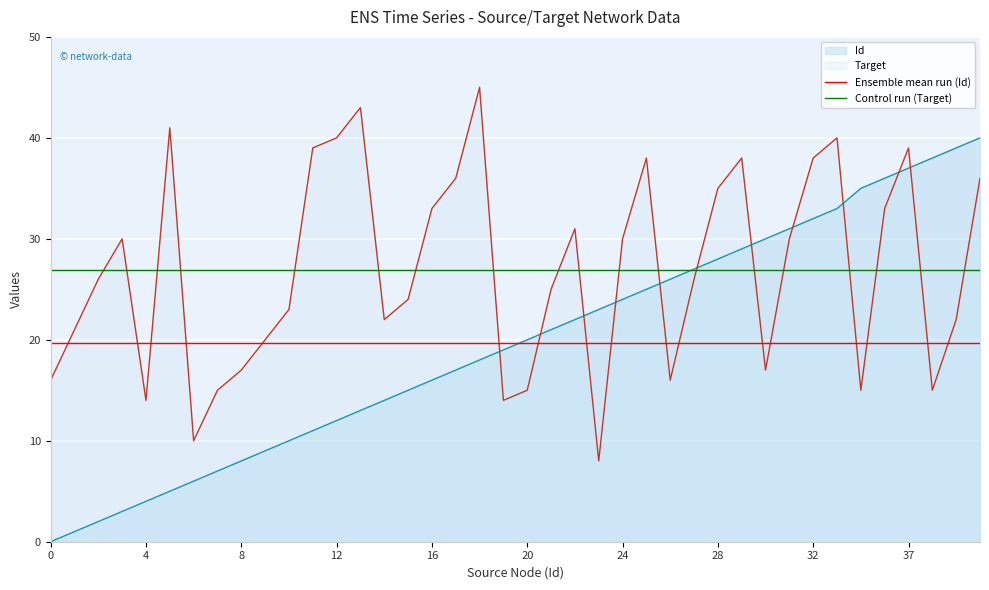

What is the total value across all series at 4?

46.5